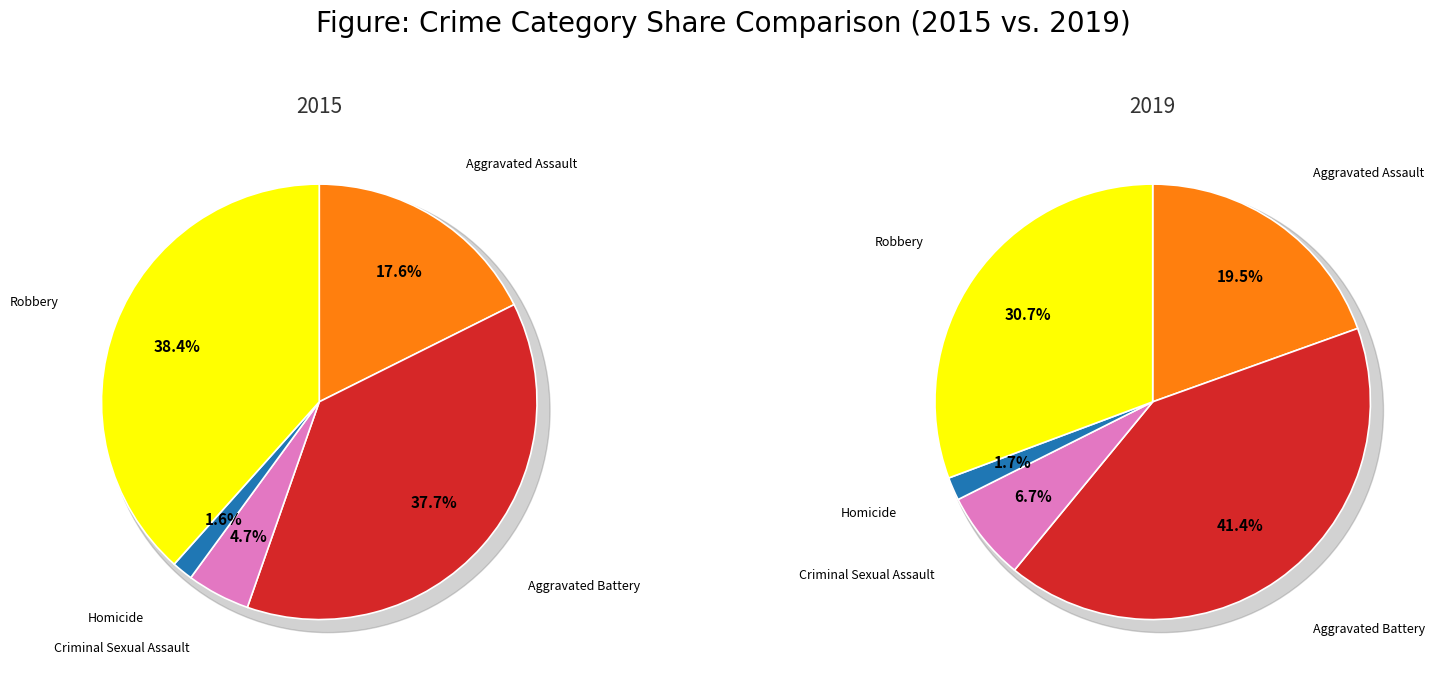

Rank the series by their maximum value, from lowest to highest.

2015, 2019